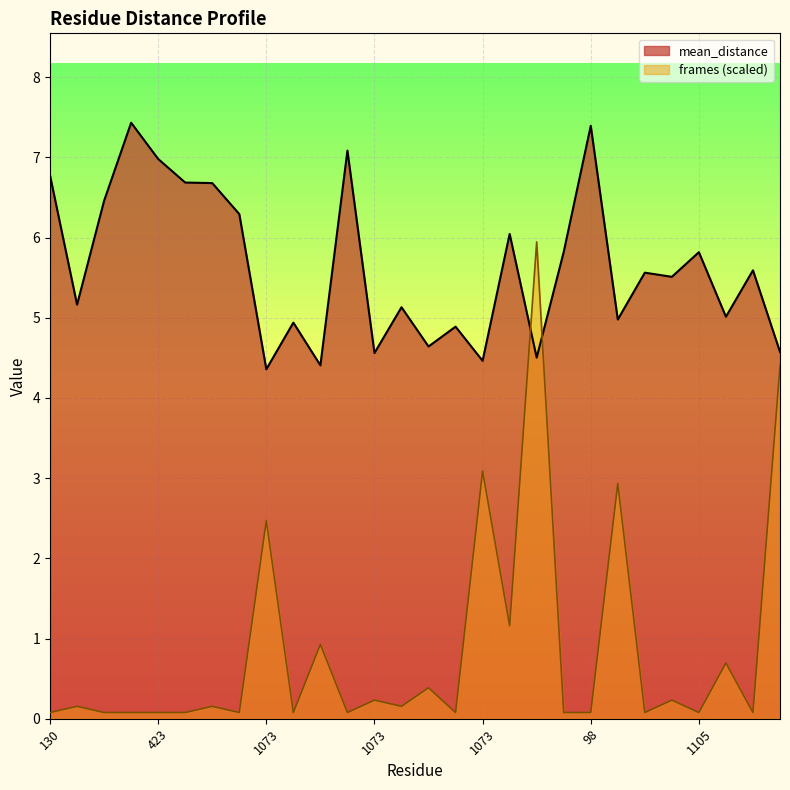

Where is mean_distance nearest to the value 5?

1073